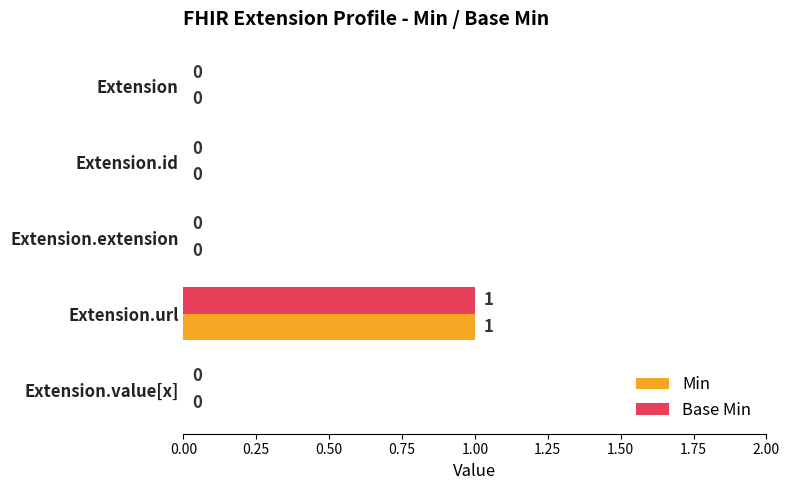

The Base Min series shows 1 at Extension.extension. True or false?

False